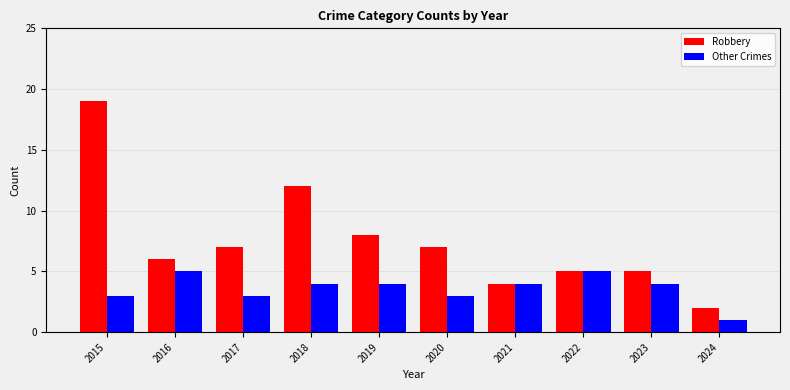

Reading left to right, transcribe all the data shown in this chart.

Robbery: 19	6	7	12	8	7	4	5	5	2
Other Crimes: 3	5	3	4	4	3	4	5	4	1